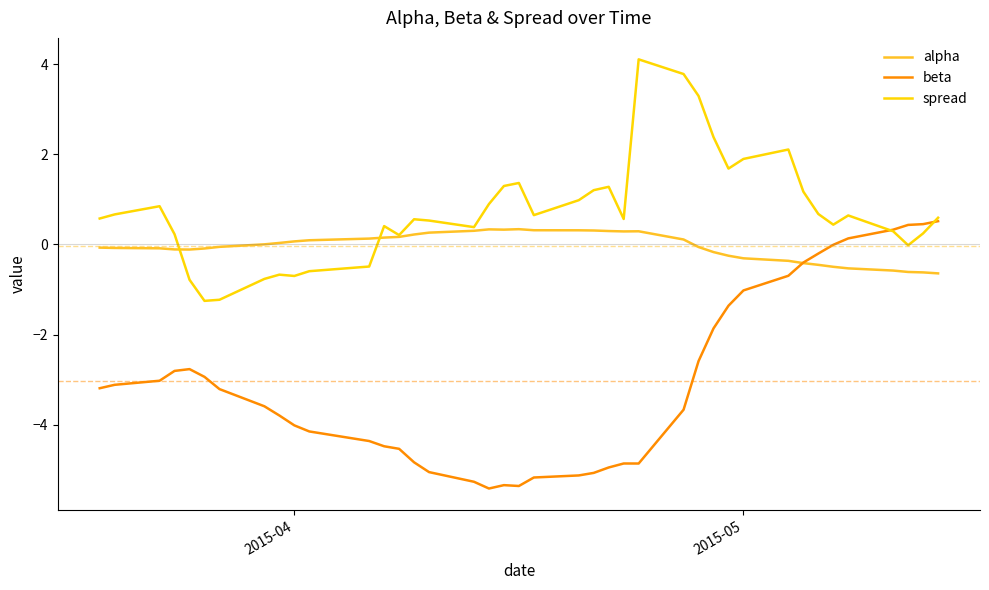

What is the sum of all alpha values?

-1.7